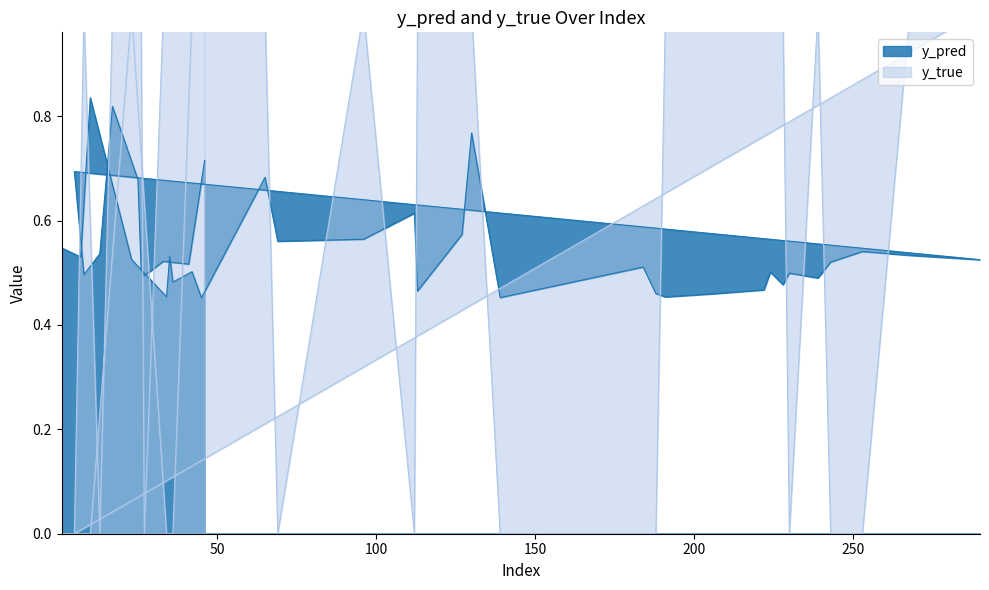

What is the label of the 32nd point from the right?

45